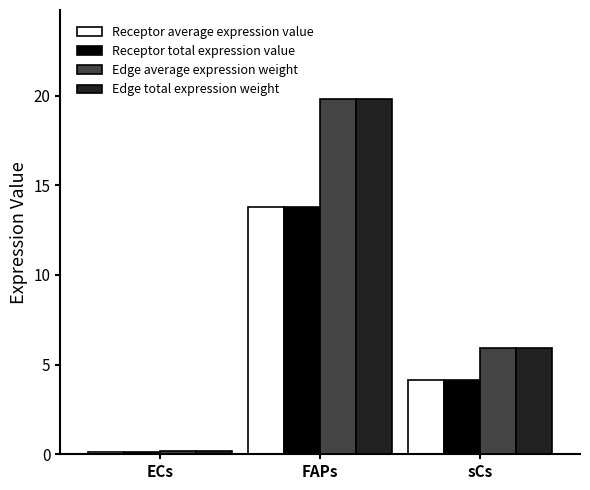

True or false: Receptor average expression value has a value of 3.0 at FAPs.

False